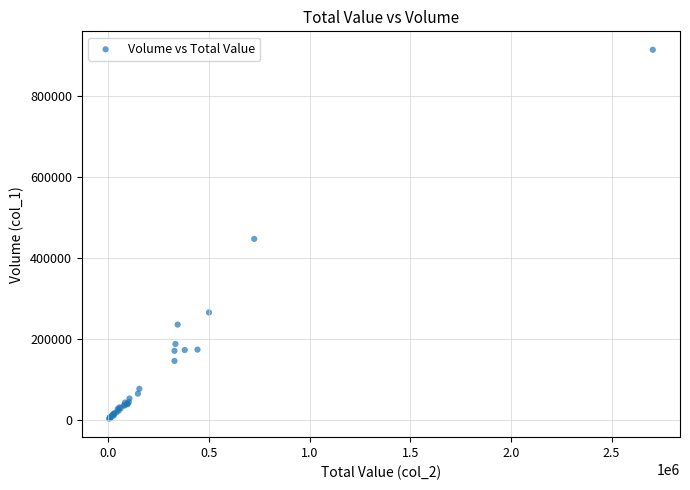

What Y value in the scatter plot is closest to 458500?

447000